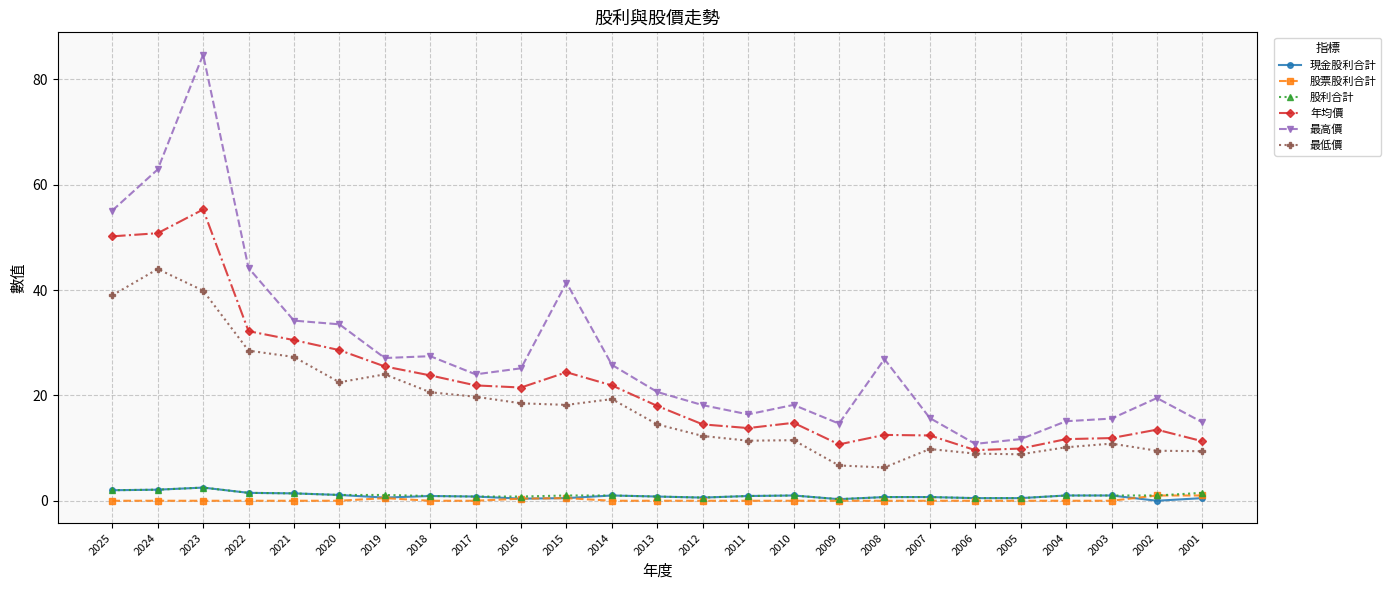

What is the maximum value shown in the chart?

84.7